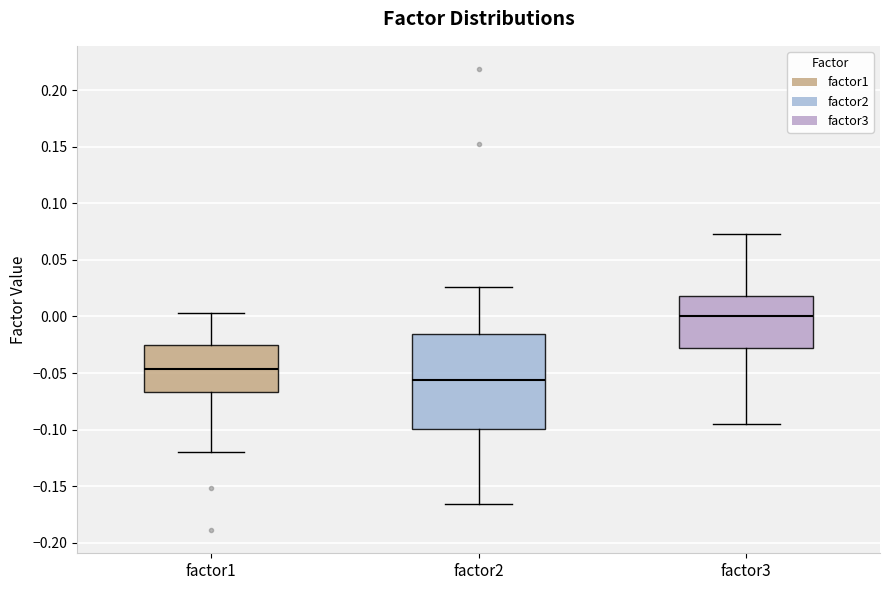

Which box's median line is the highest?

factor3